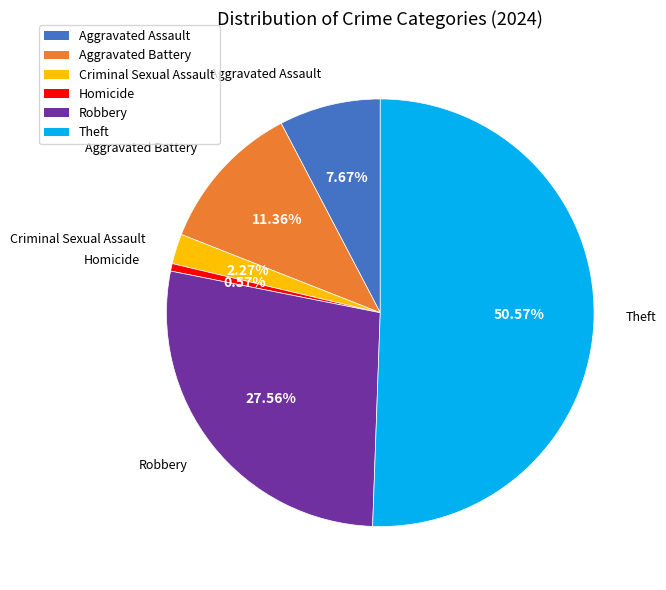

Does any single category account for the majority?

Yes